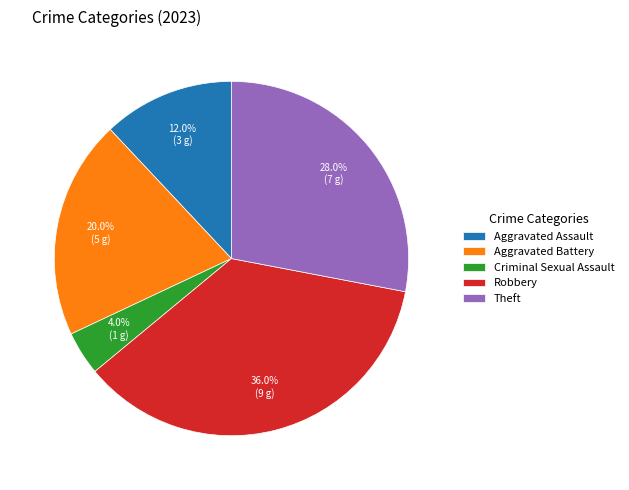

To the nearest percent, what is the average slice percentage?

20%